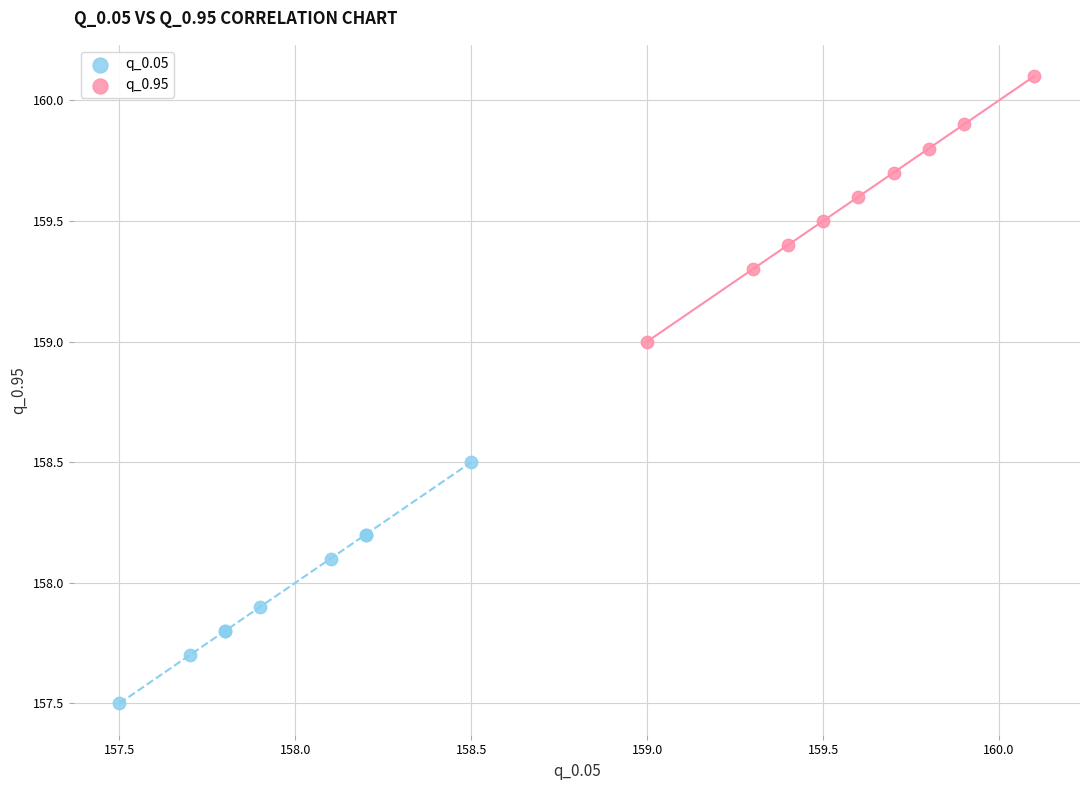

What are all the series names shown in the legend?

q_0.05, q_0.95